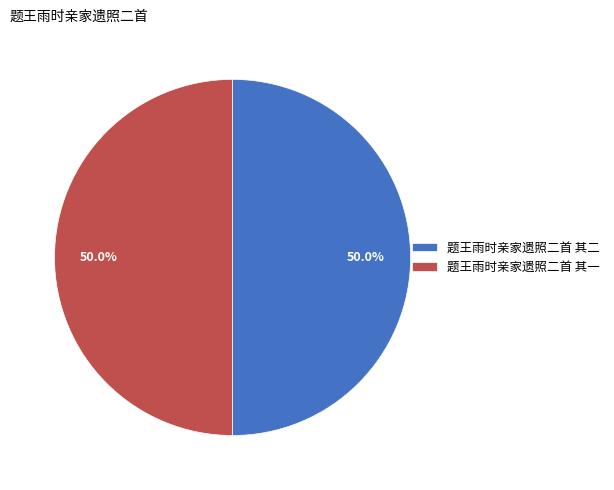

What percentage is the 题王雨时亲家遗照二首 其一 slice, to the nearest percent?

50%